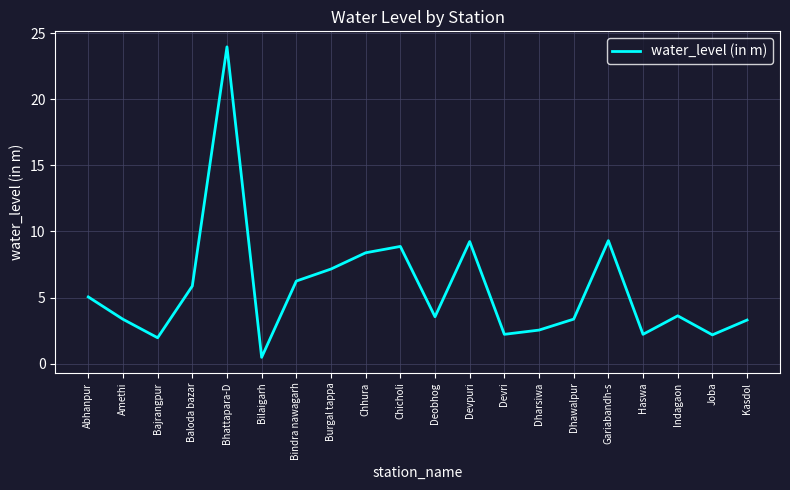

The value at Deobhog is 3.5. True or false?

True